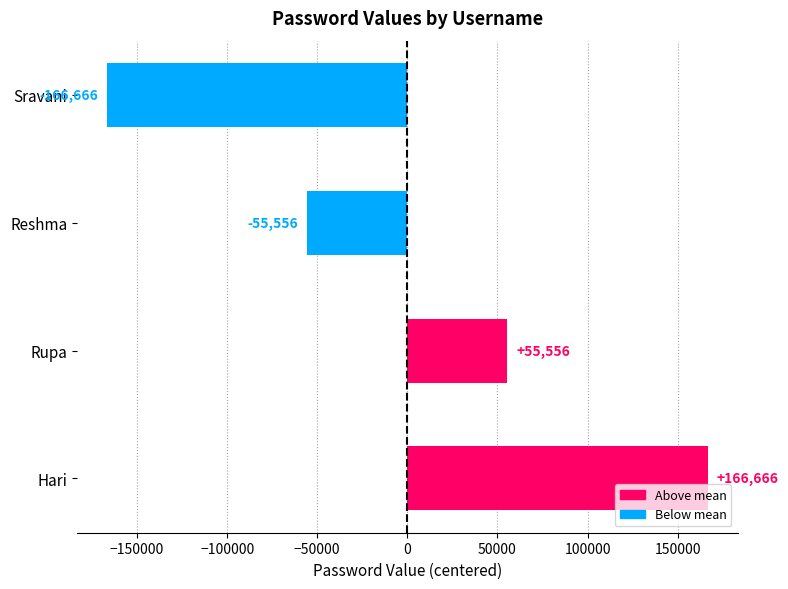

Between Hari and Rupa, which is larger?

Hari